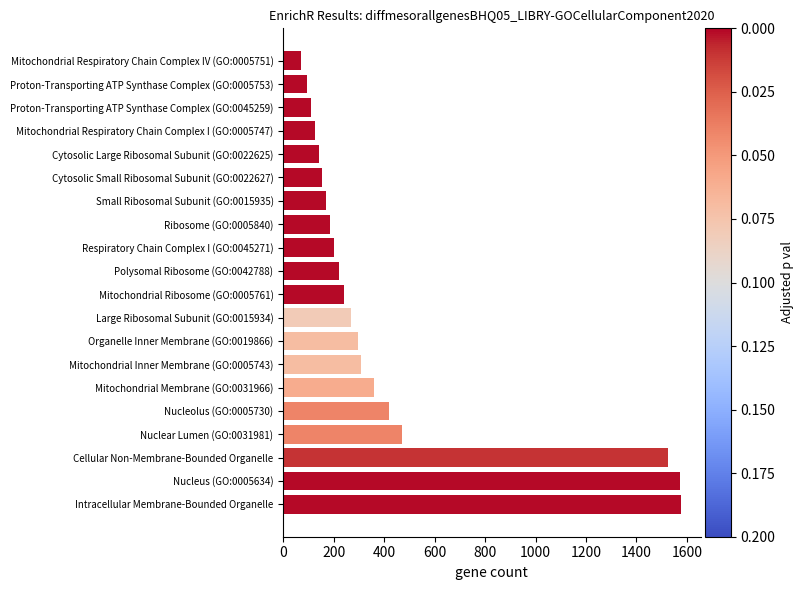

The value at Nucleolus (GO:0005730) is 420. True or false?

True